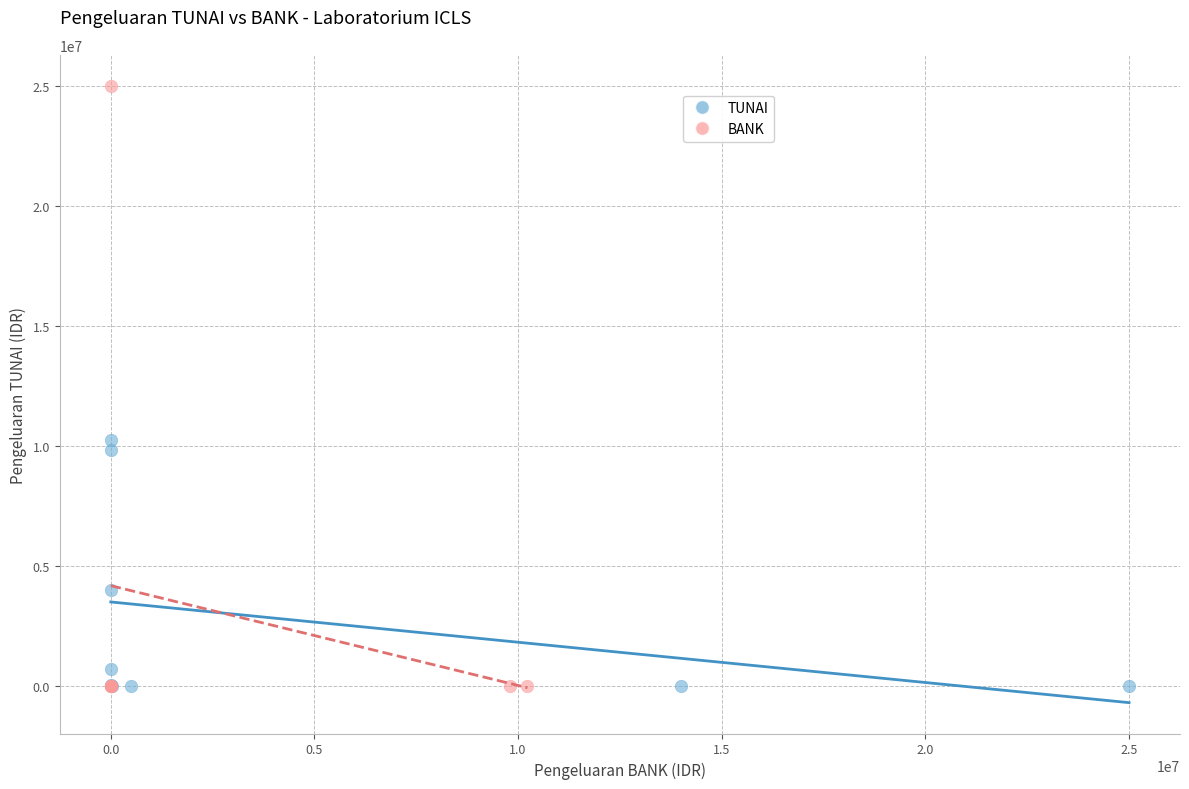

Which series has the widest spread of Y values?

BANK